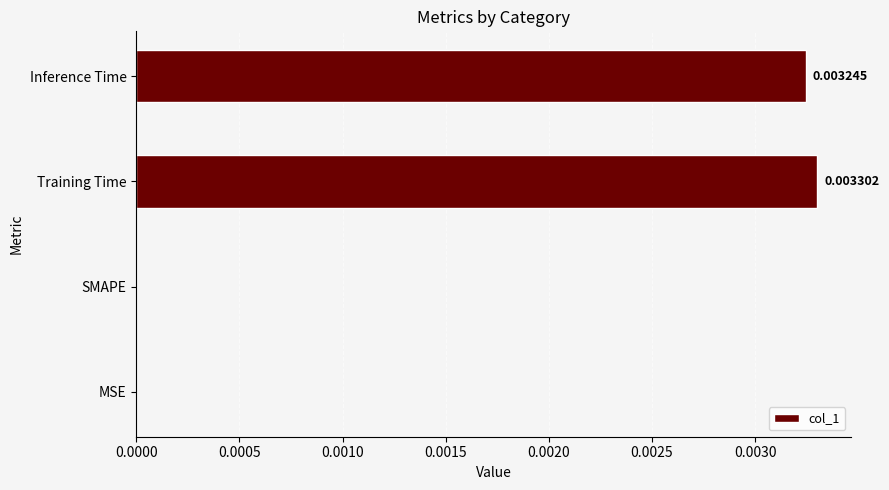

Between Training Time and SMAPE, which is larger?

Training Time